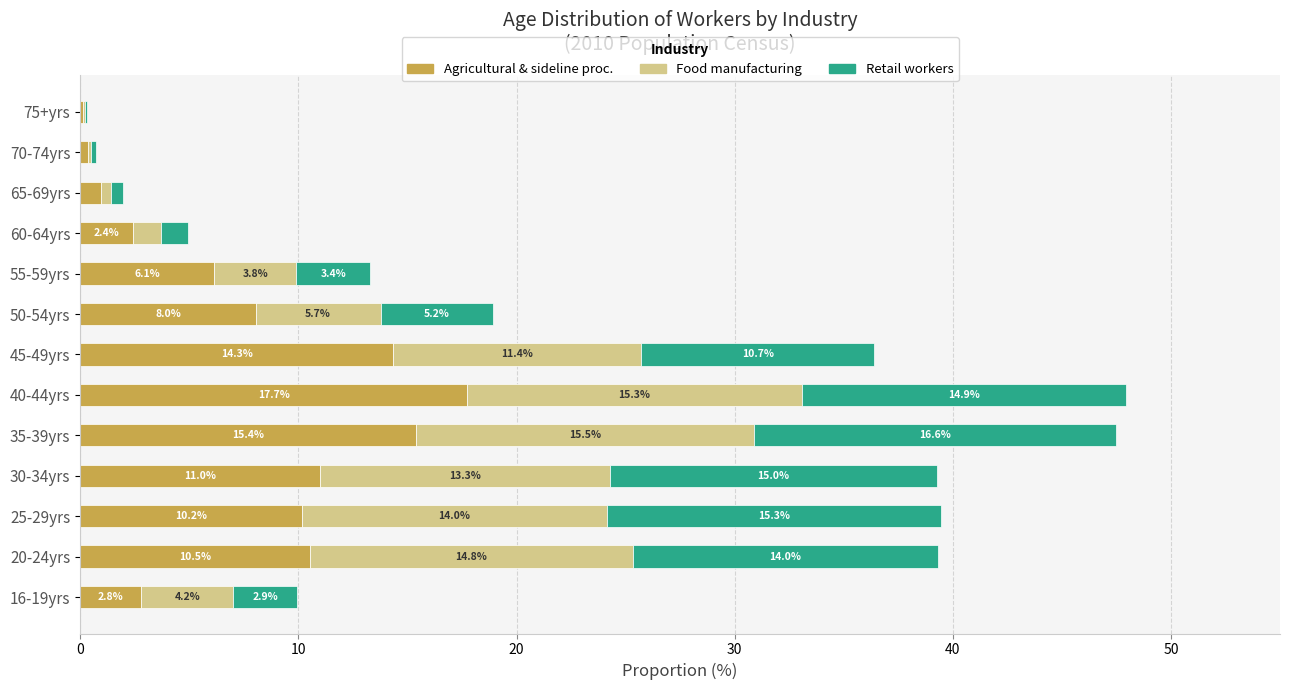

What is the maximum value for Agricultural & sideline proc.?

17.7